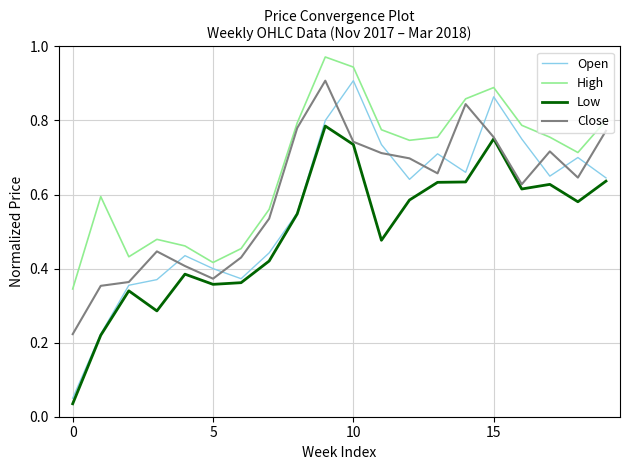

In Close, how many points are higher than both neighbors (excluding endpoints)?

4